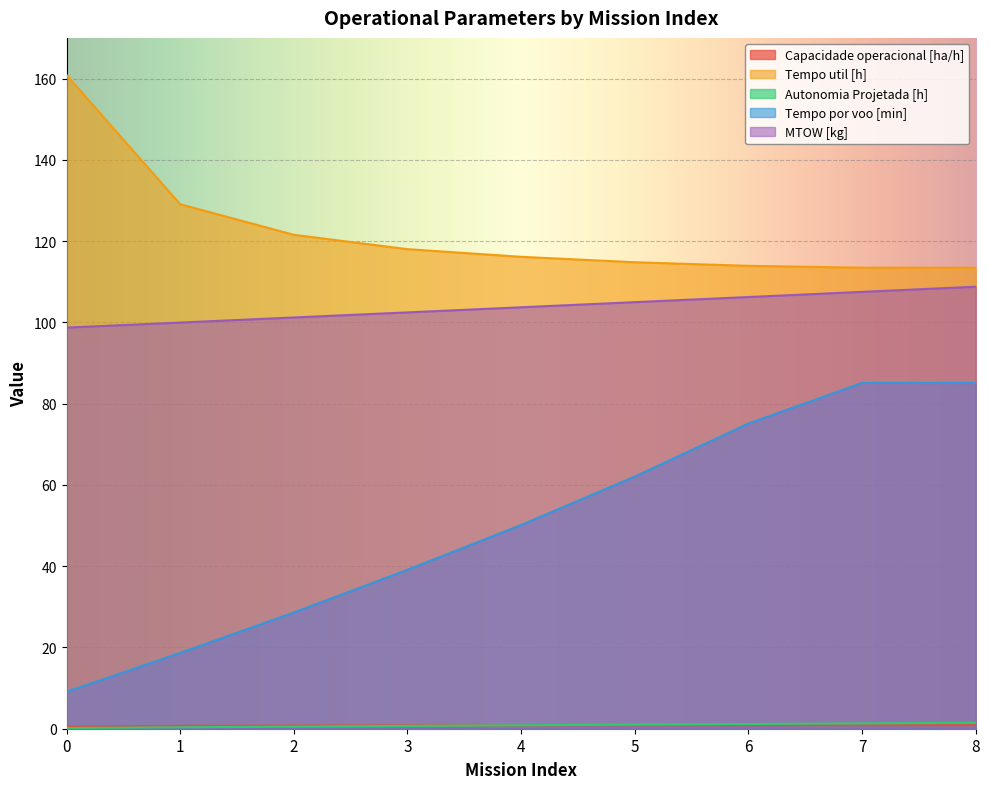

How many series are shown in this chart?

5